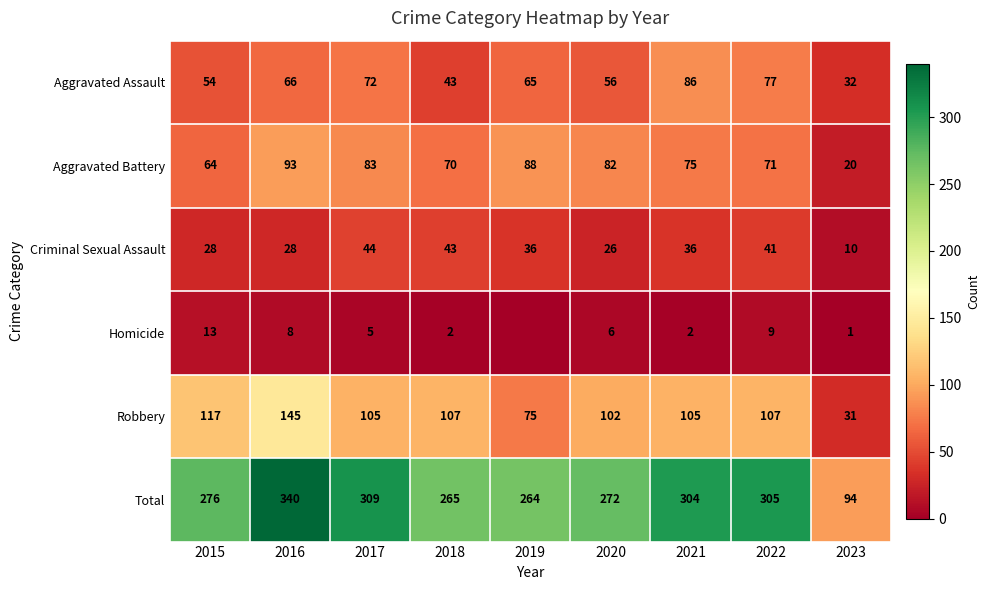

At which label does Aggravated Battery first exceed 75?

2016